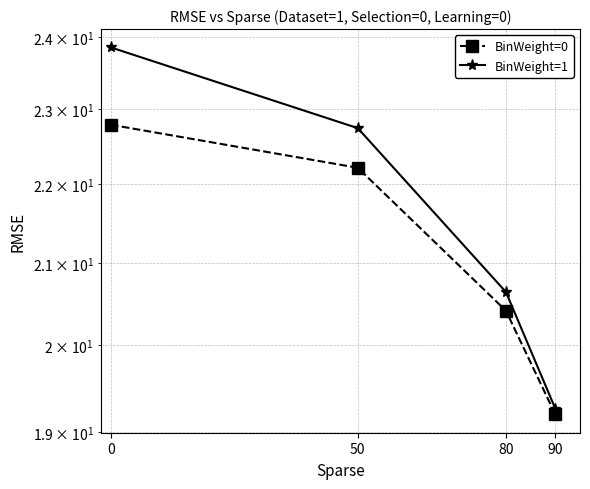

Rank the series by their average value, from highest to lowest.

BinWeight=1, BinWeight=0